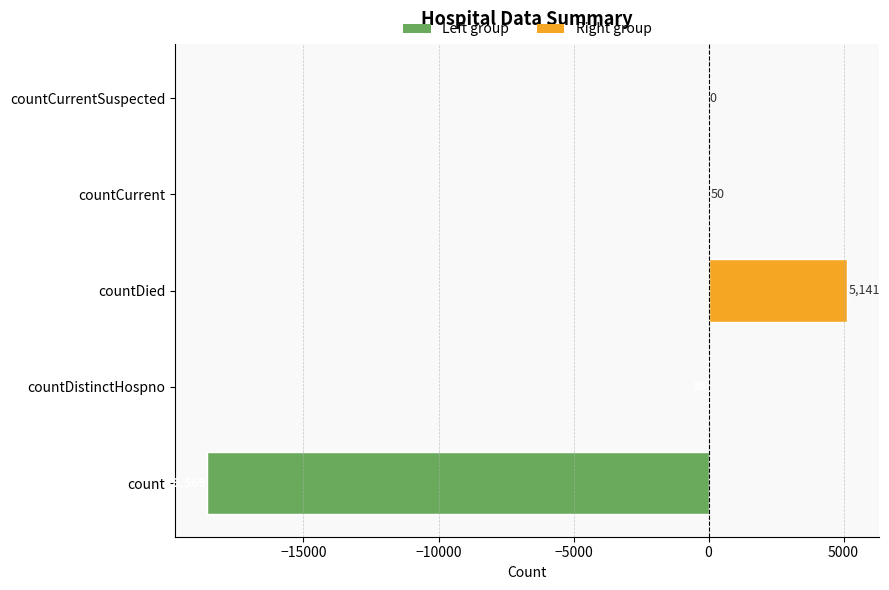

Which label corresponds to the largest value in the chart?

count